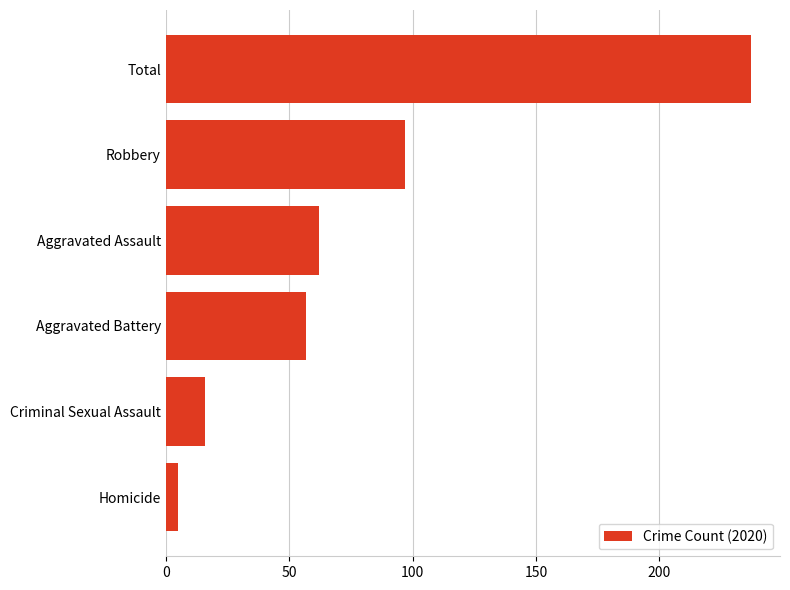

What is the difference between the values at Homicide and Robbery?

92